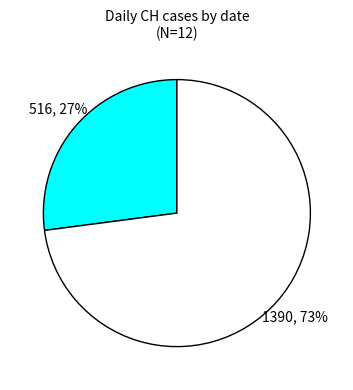

Count the number of slices in the pie.

2